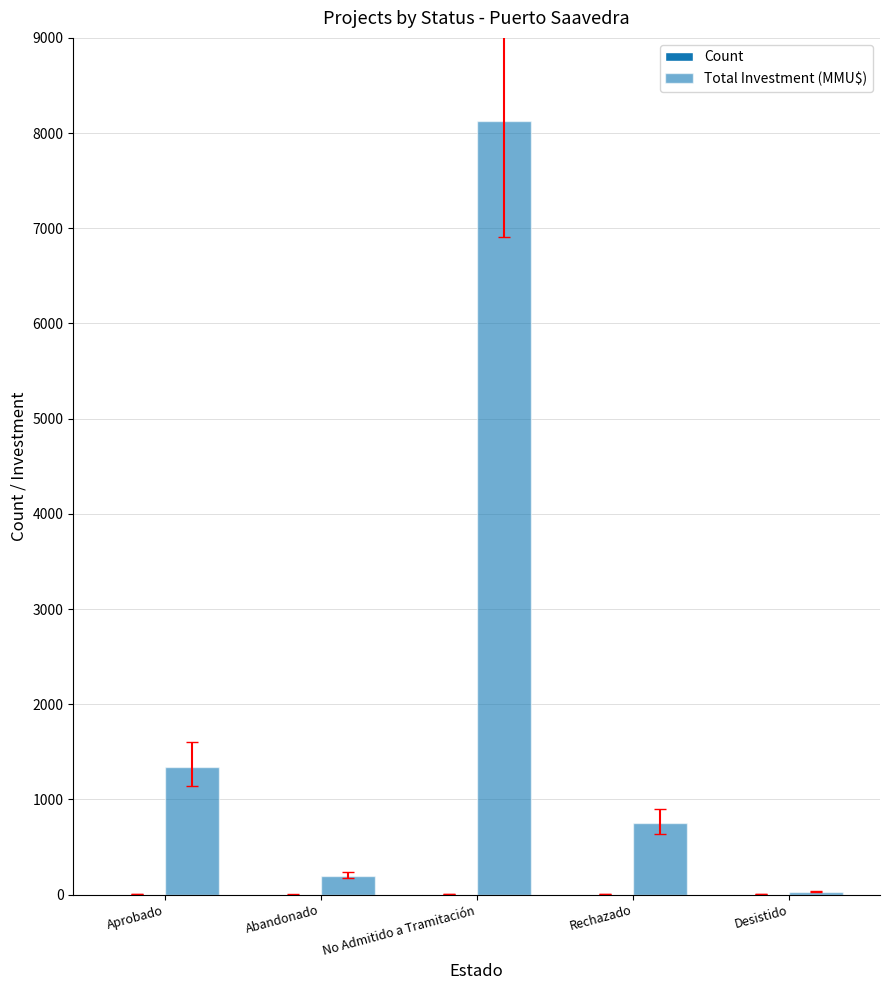

List the series in order of their peak value, lowest first.

Count, Total Investment (MMU$)